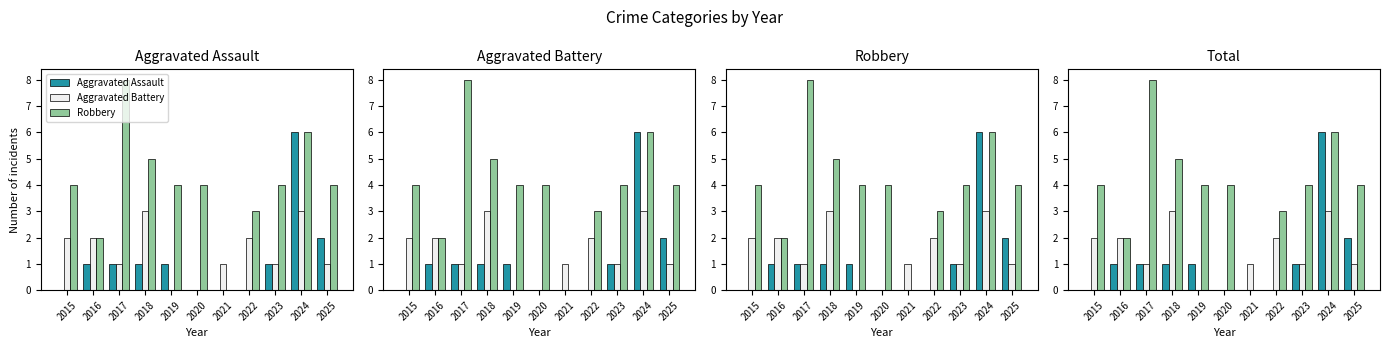

At how many categories does at least one series exceed 7?

1